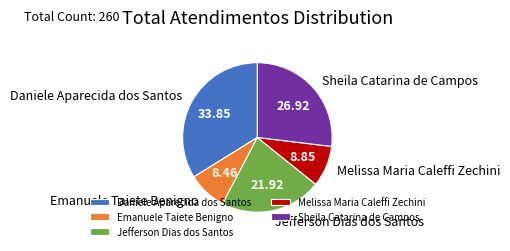

Is the sum of Sheila Catarina de Campos and Daniele Aparecida dos Santos greater than half?

Yes